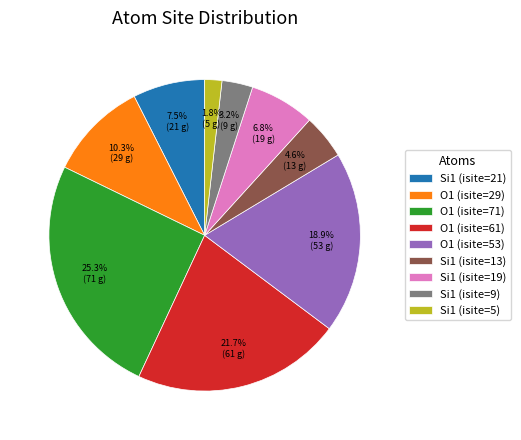

Which slice is the smallest?

Si1 (isite=5)